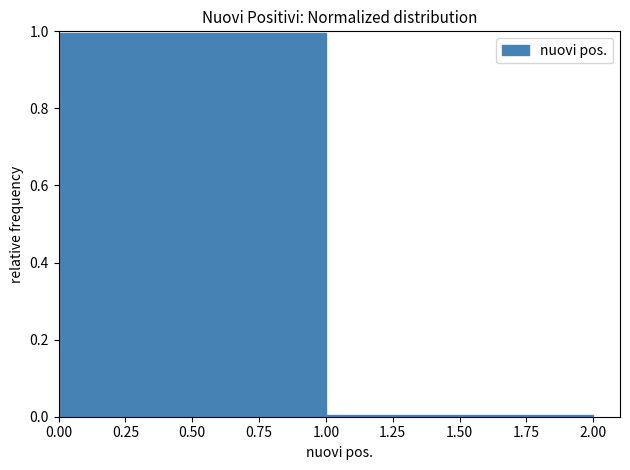

Reading left to right, transcribe this chart: for each bar, give the range it covers on the x-axis and its height. The values are not printed on the chart, so give them approximately, as read against the axis.

0.00 to 1.00: 1
1.00 to 2.00: under 0.02